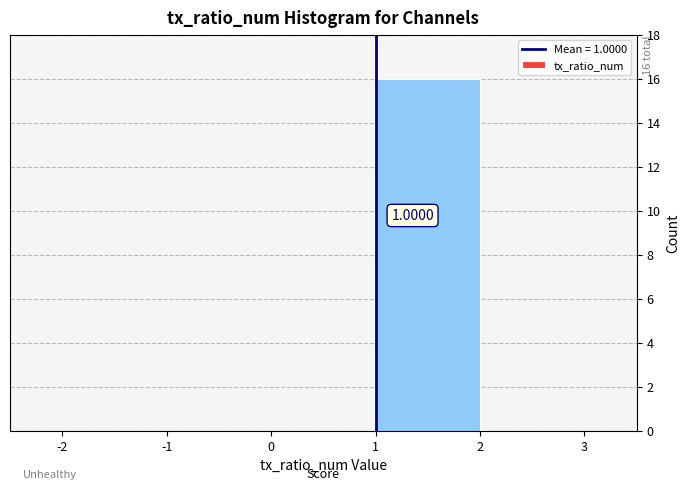

Which range on the x-axis has the tallest bar?

1 to 2